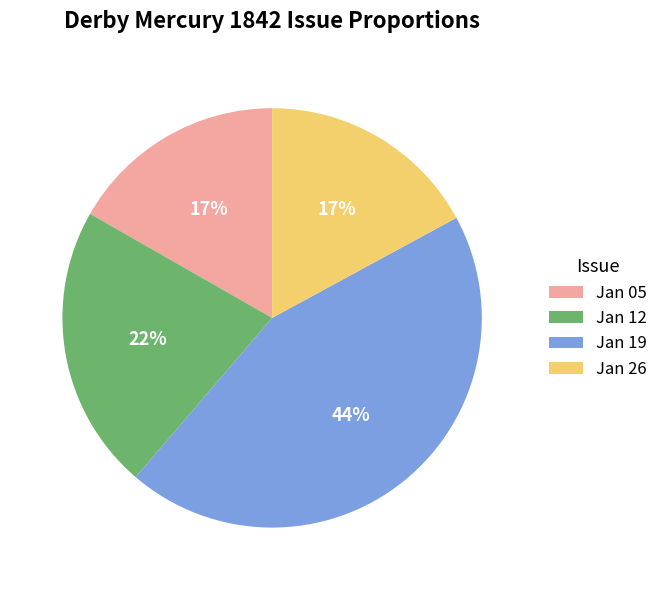

What percentage is the Jan 05 slice, to the nearest percent?

17%